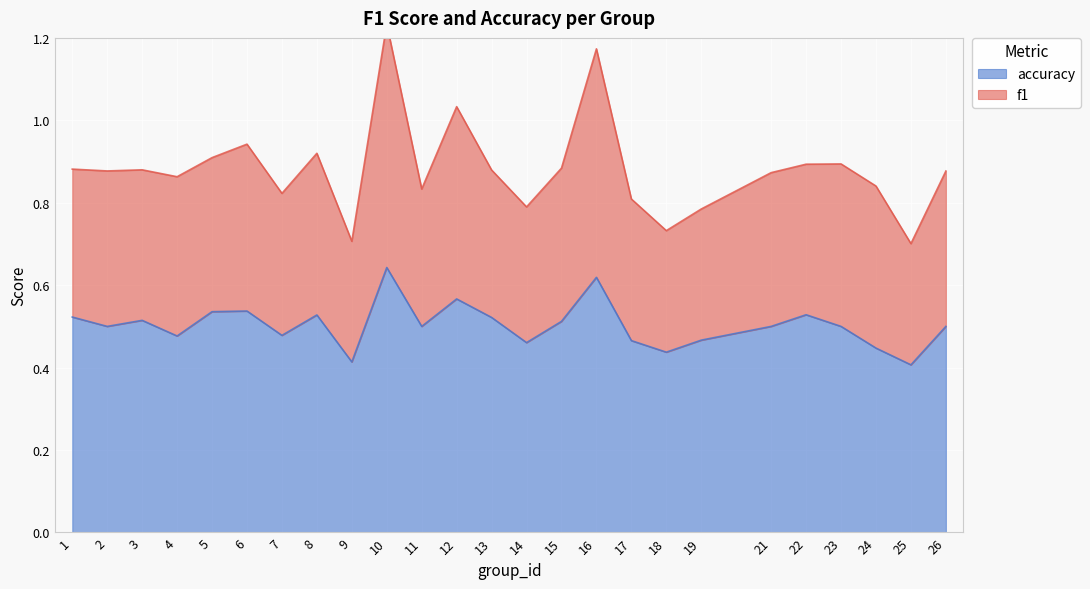

True or false: accuracy has a value of 0.5 at 11.

True